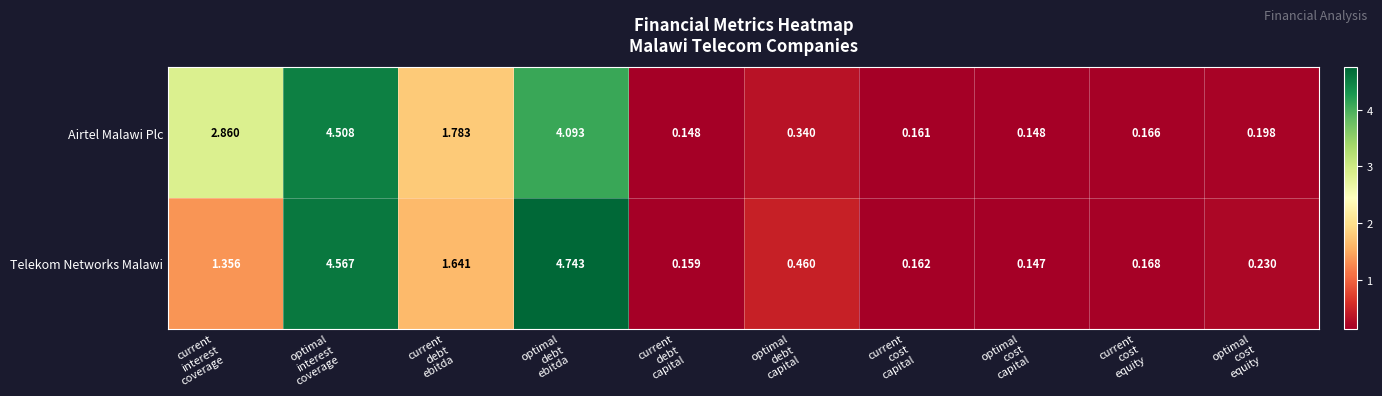

Rank the series by their maximum value, from highest to lowest.

Telekom Networks Malawi, Airtel Malawi Plc